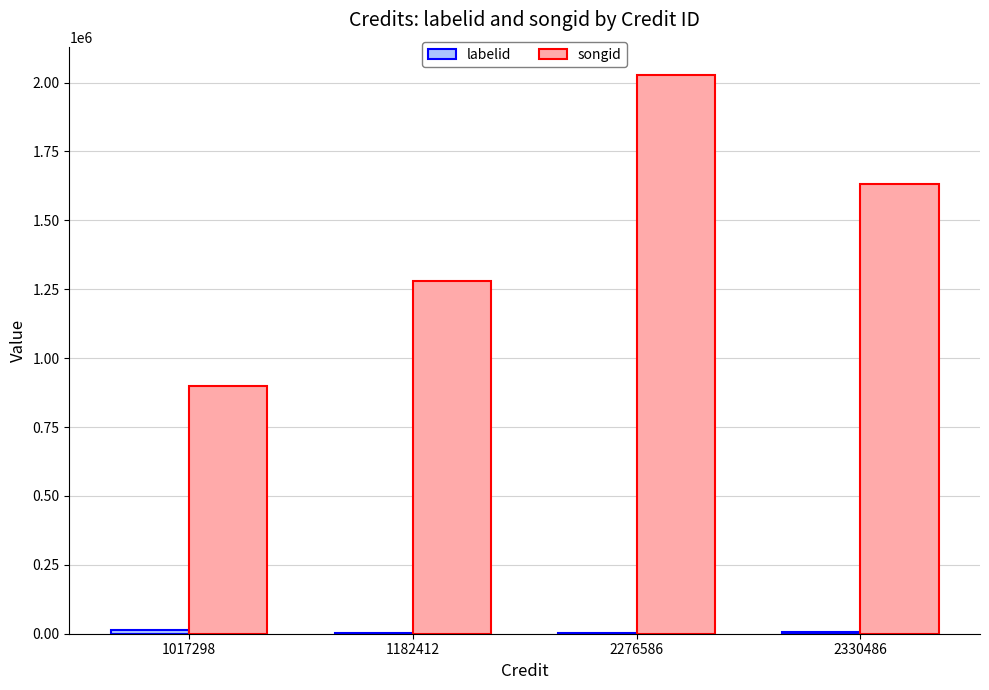

What is the greatest value displayed?

2028067